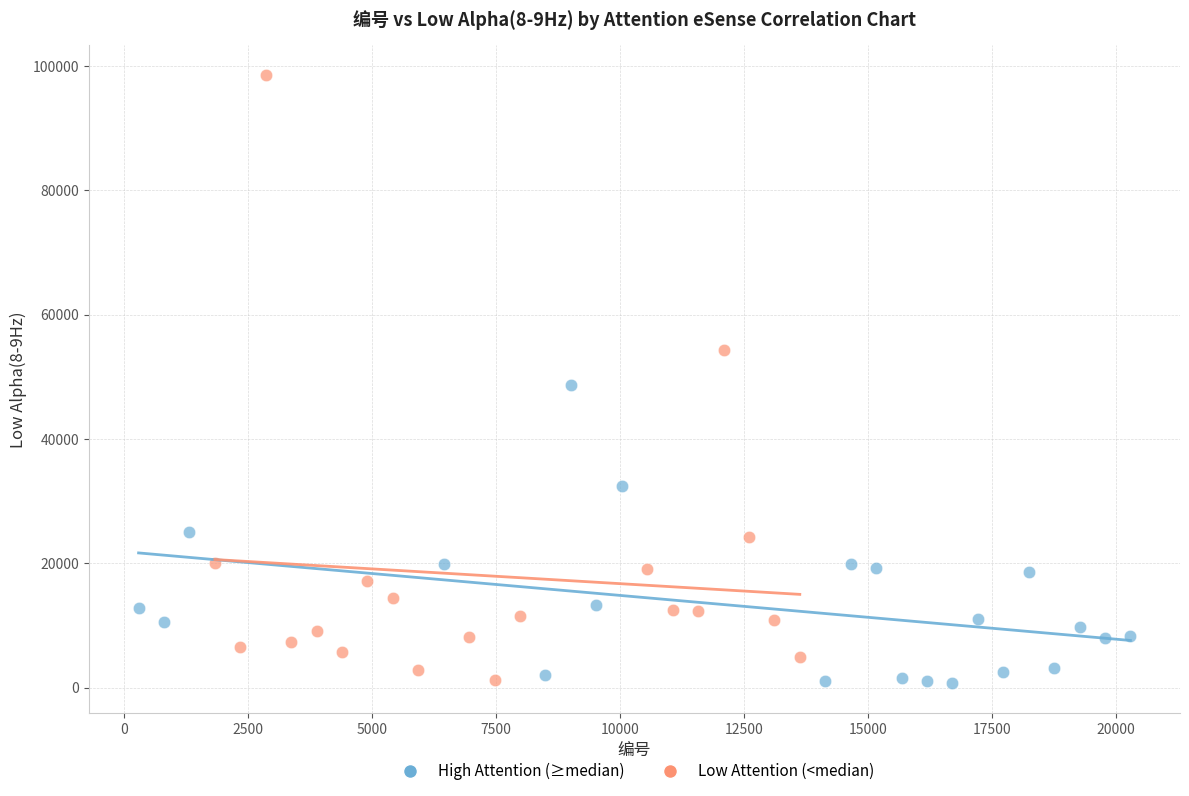

Which series contains the highest Y value?

Low Attention (<median)